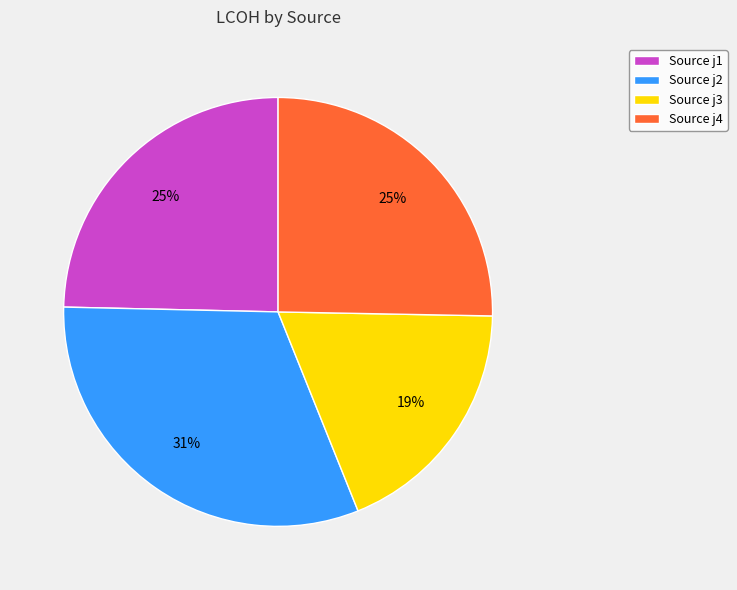

Approximately how many times larger is the value at Source j1 compared to Source j4?

1.0